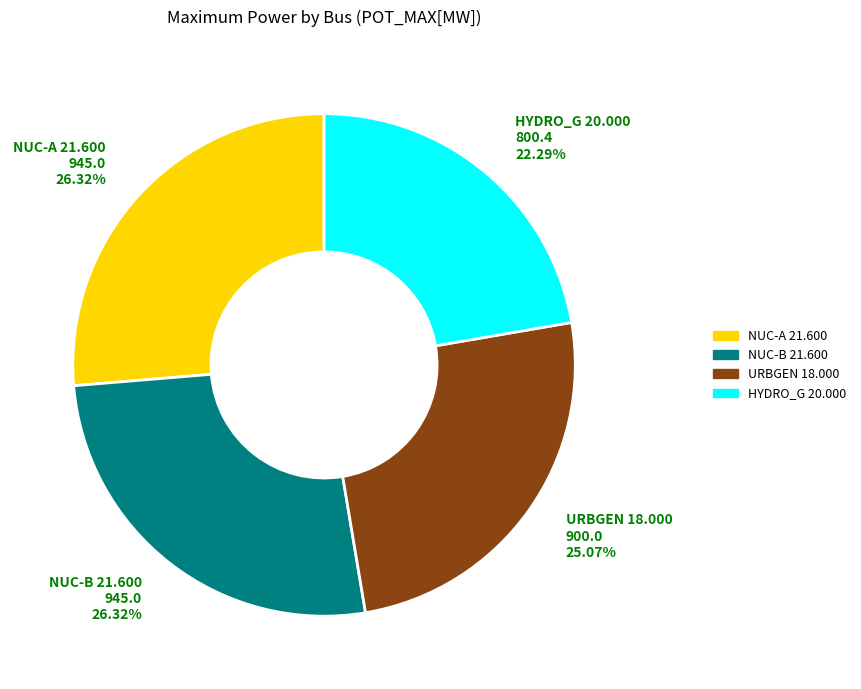

How many slices are in this pie chart?

4